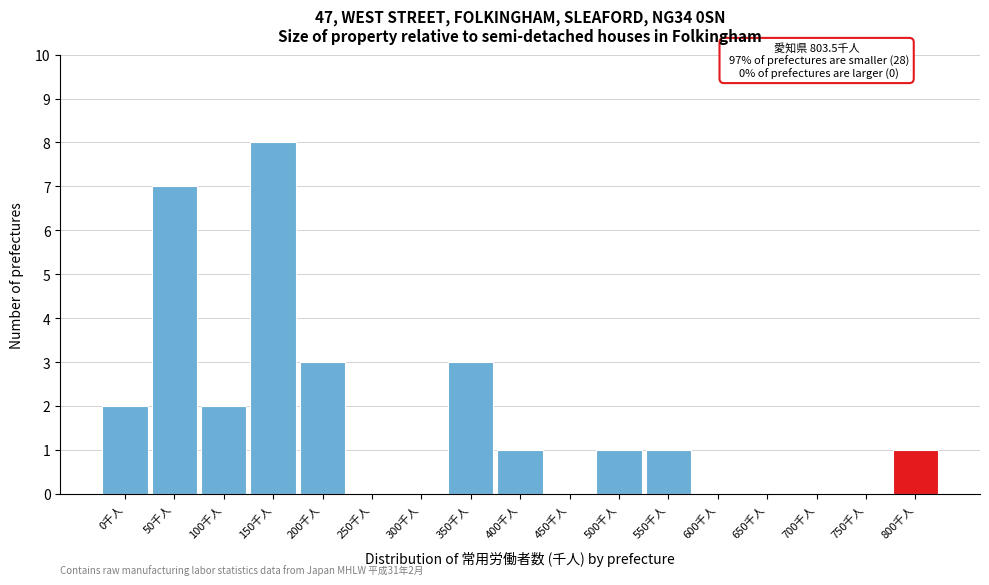

Reading left to right, transcribe all the data shown in this chart.

0千人=2	50千人=7	100千人=2	150千人=8	200千人=3	250千人=0	300千人=0	350千人=3	400千人=1	450千人=0	500千人=1	550千人=1	600千人=0	650千人=0	700千人=0	750千人=0	800千人=1